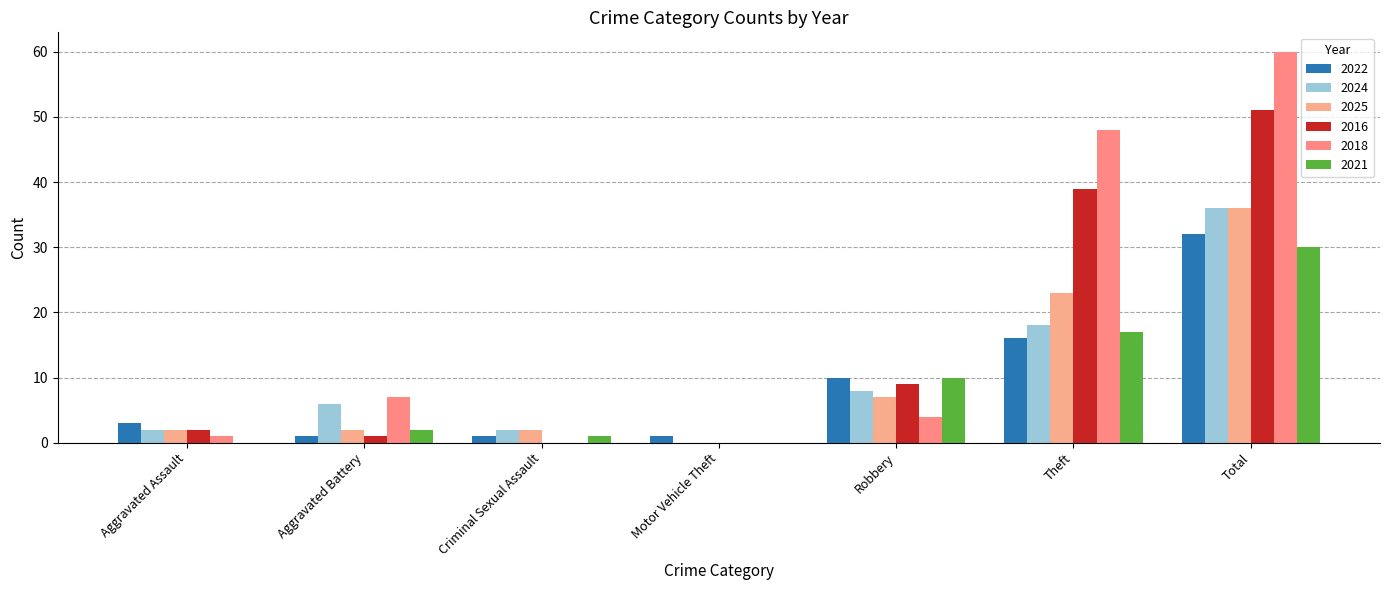

What is the difference between the maximum and minimum values in the 2024 series?

36